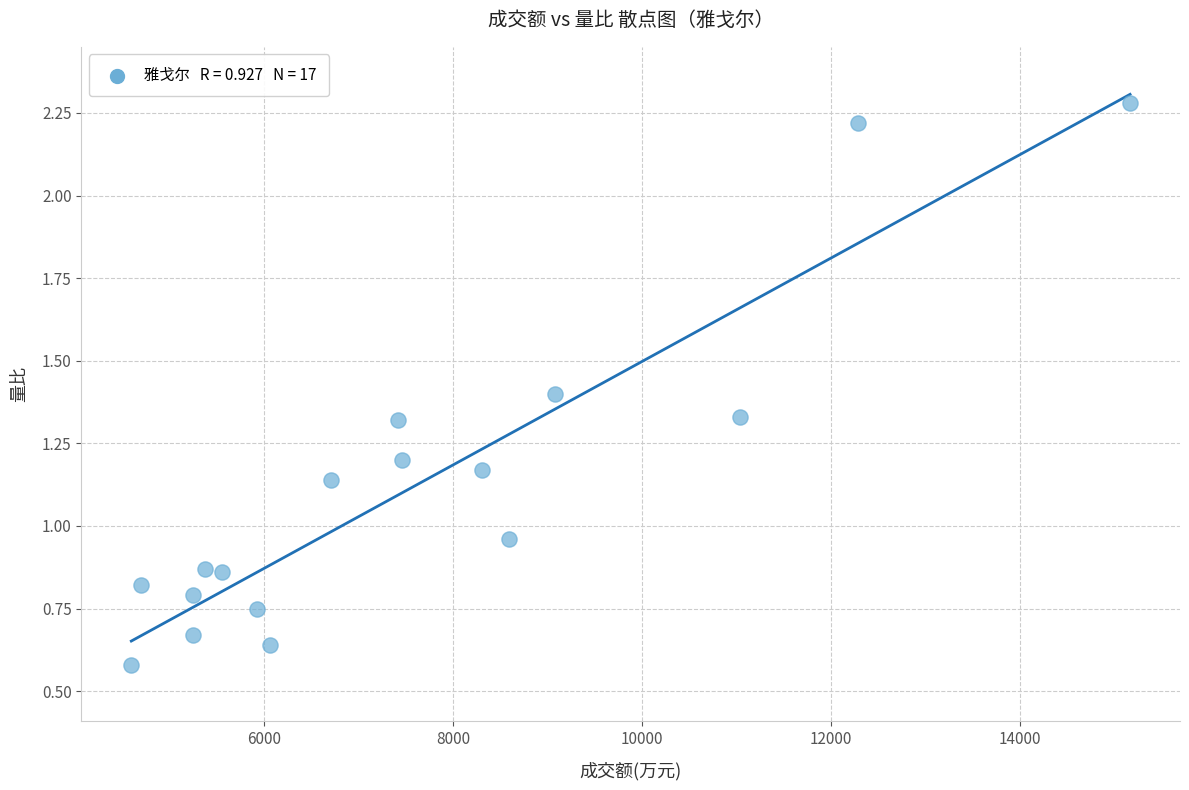

What is the range of X values (max minus min)?

10565.0